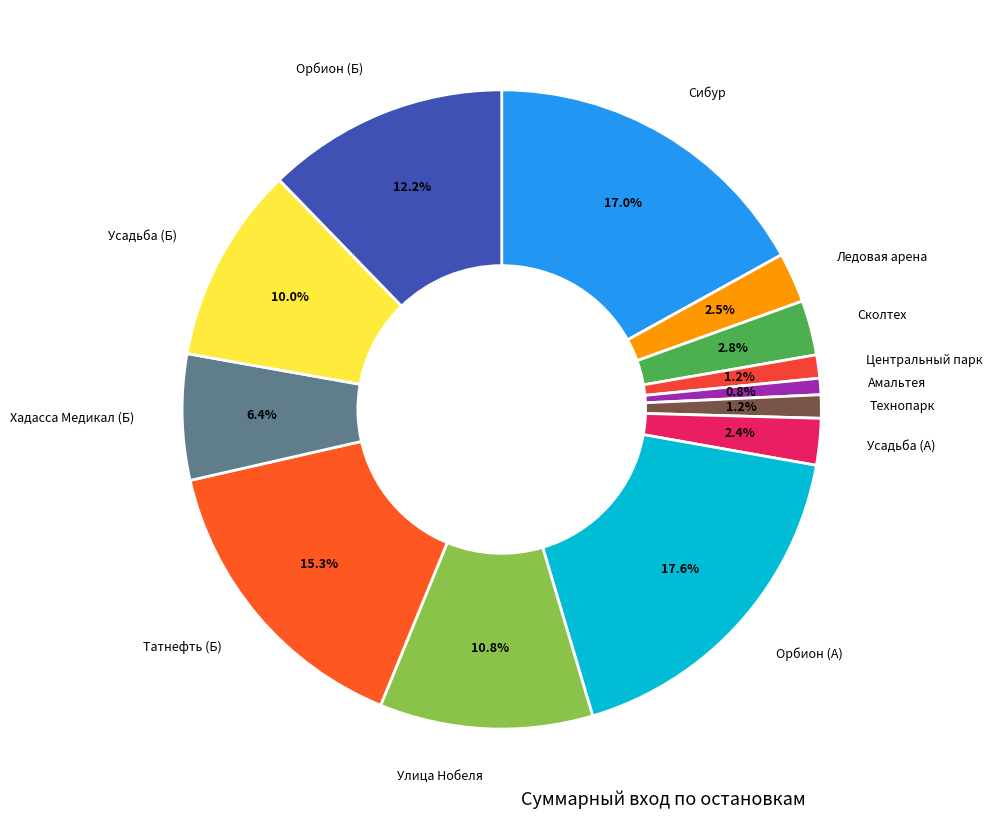

Count the number of slices in the pie.

13